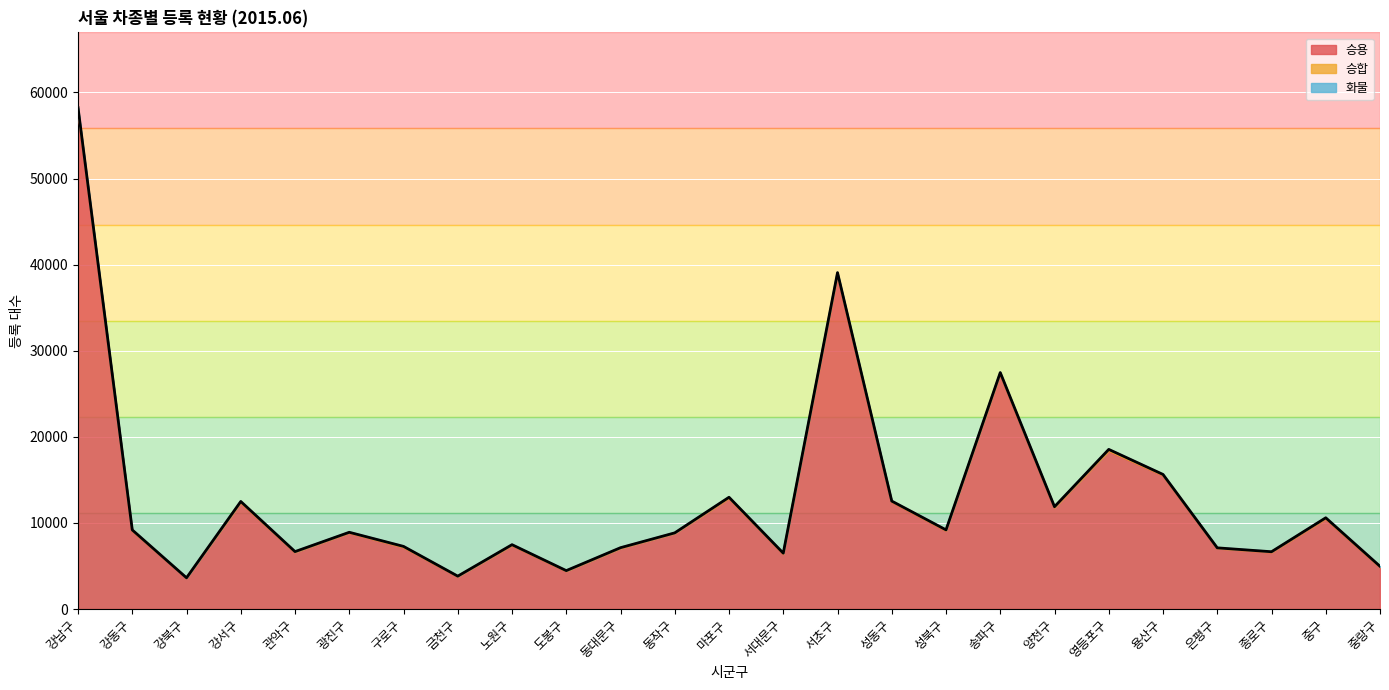

True or false: 승용 and 승합 cross at least once.

False